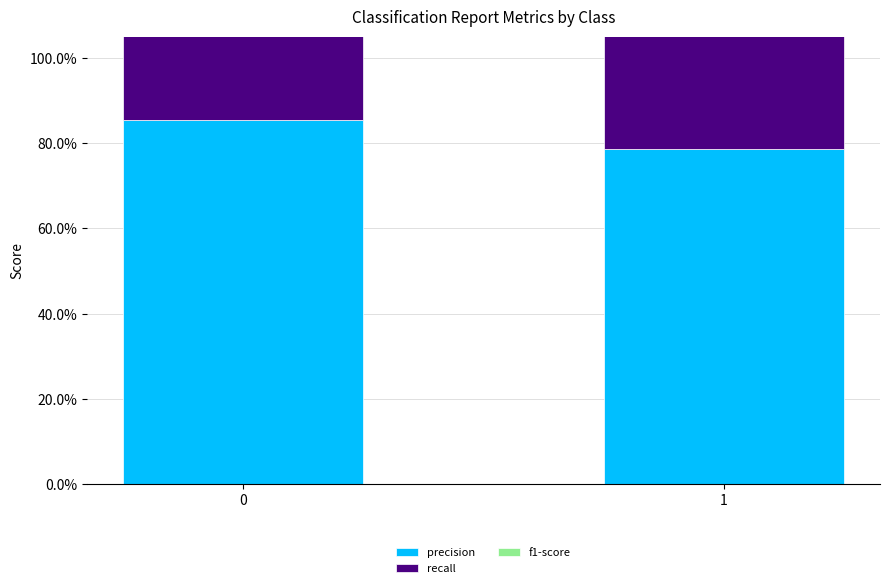

Is the value of precision at 0 greater than the value of f1-score at 0?

Yes